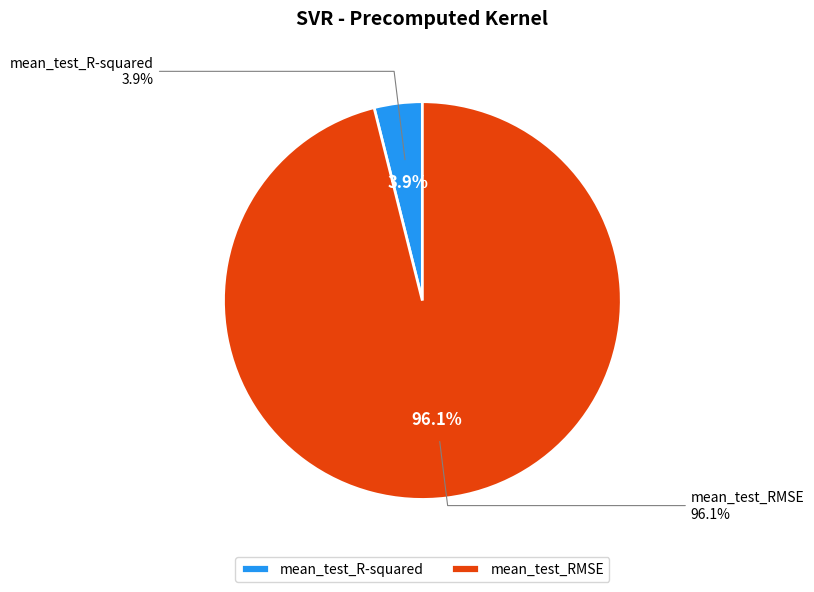

What percentage is the mean_test_RMSE slice, to the nearest percent?

96%